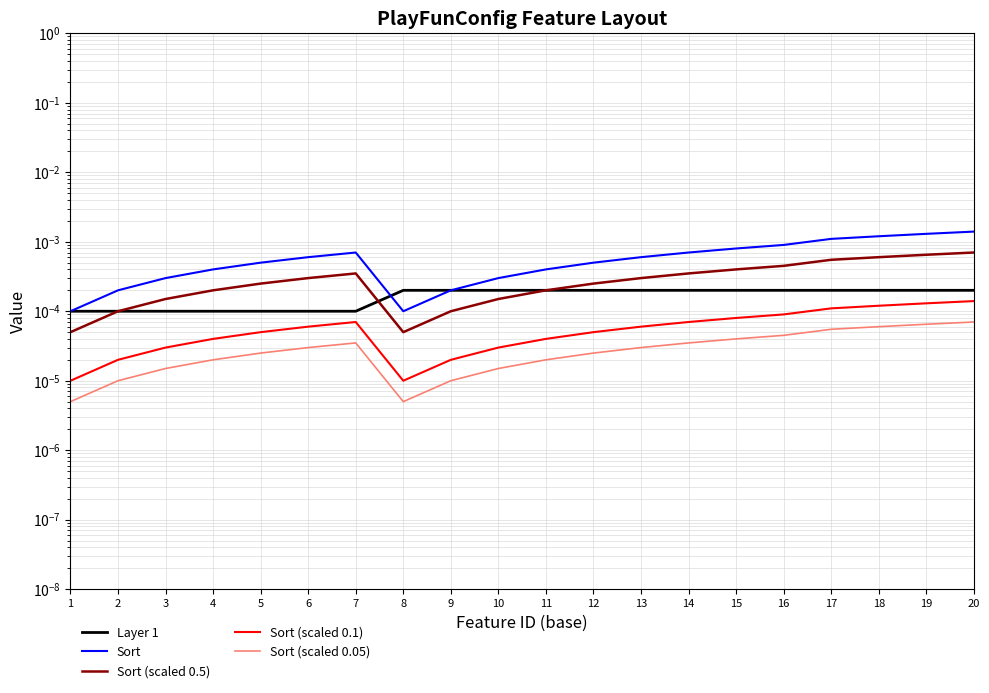

True or false: Layer 1 has more than 0 interior local peaks.

False